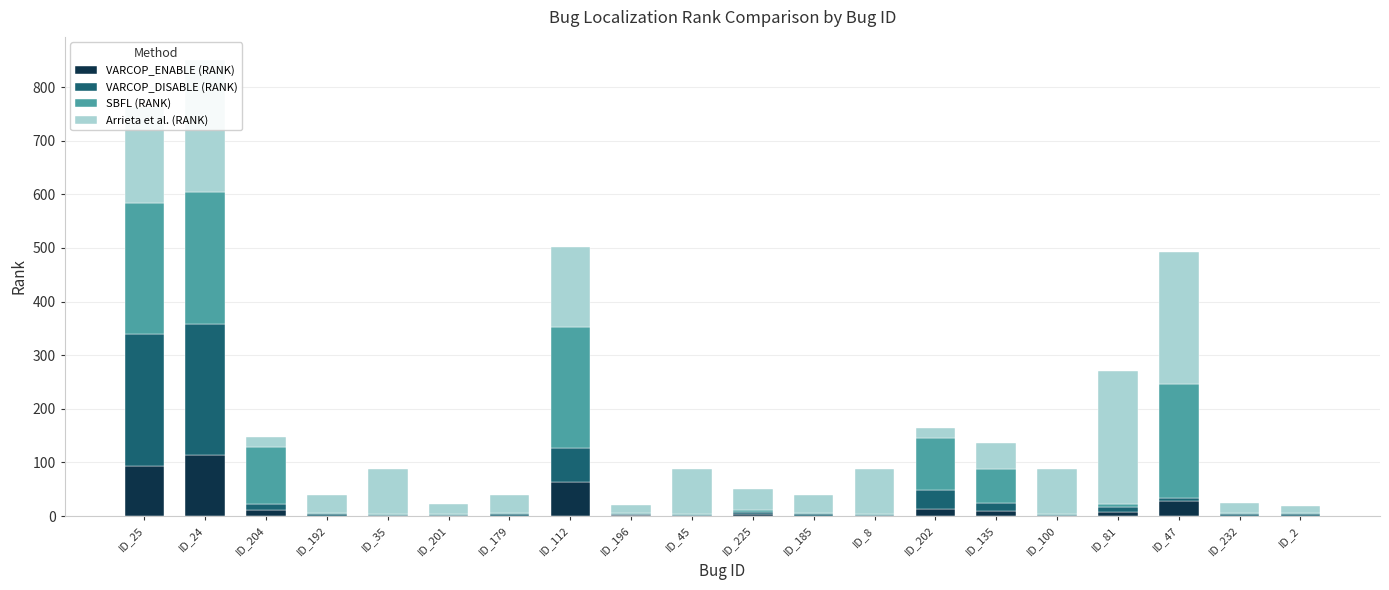

The VARCOP_ENABLE (RANK) series shows 2 at ID_2. True or false?

False